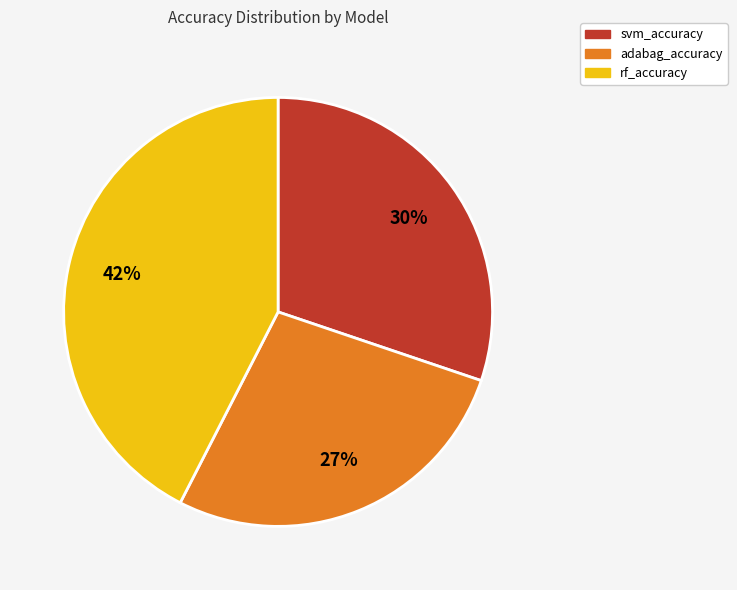

Which slice is the largest?

rf_accuracy